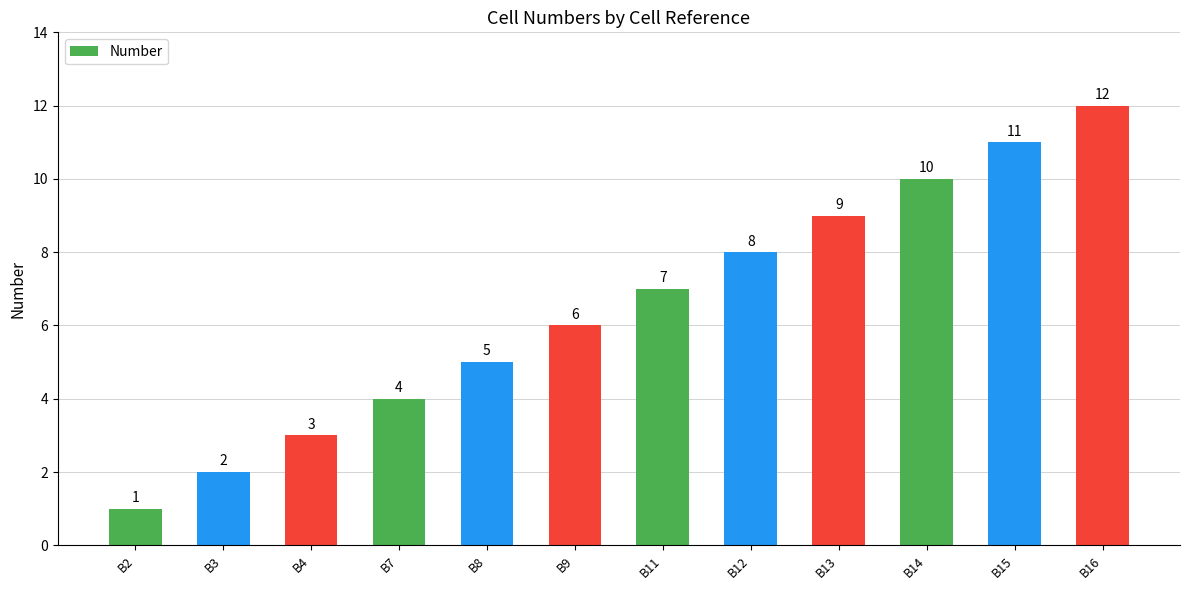

What value does the data have at B7, to the nearest 5?

5